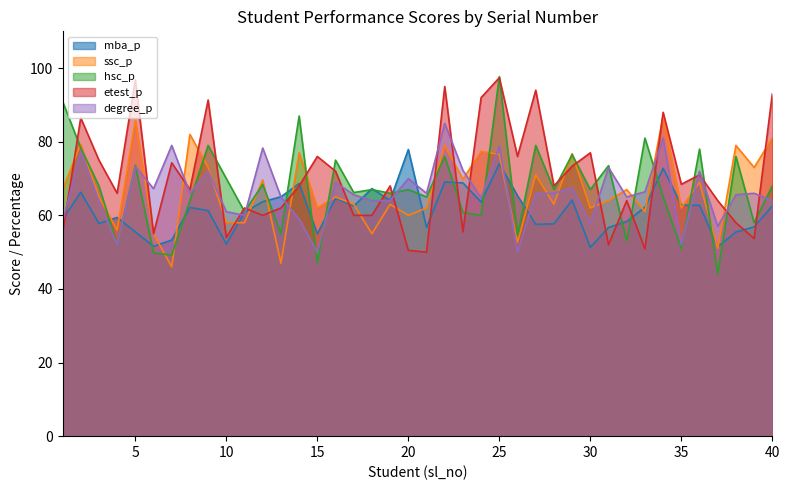

At which category is the sum across all series the highest?

25